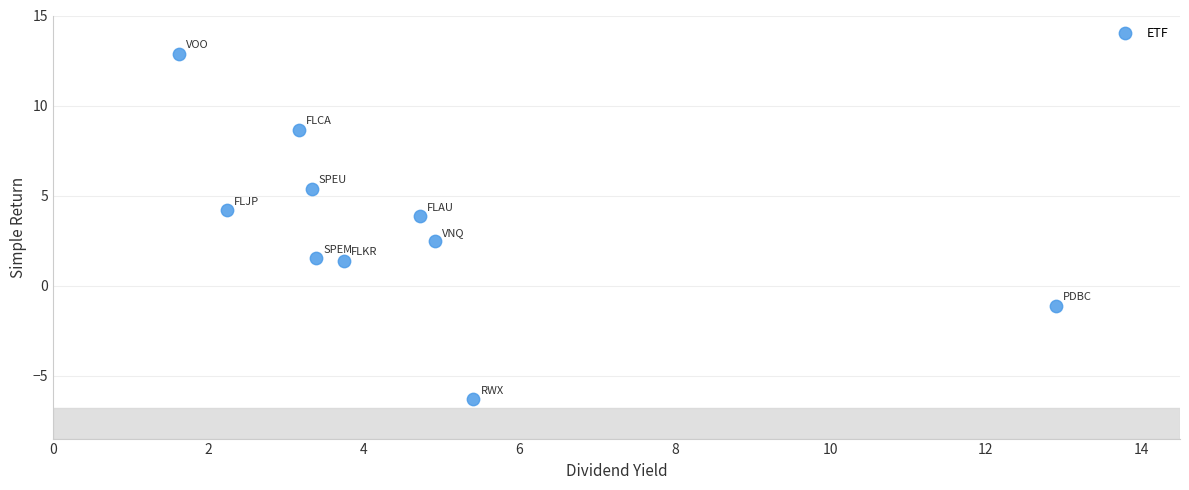

What Y value in the scatter plot is closest to 3?

2.5